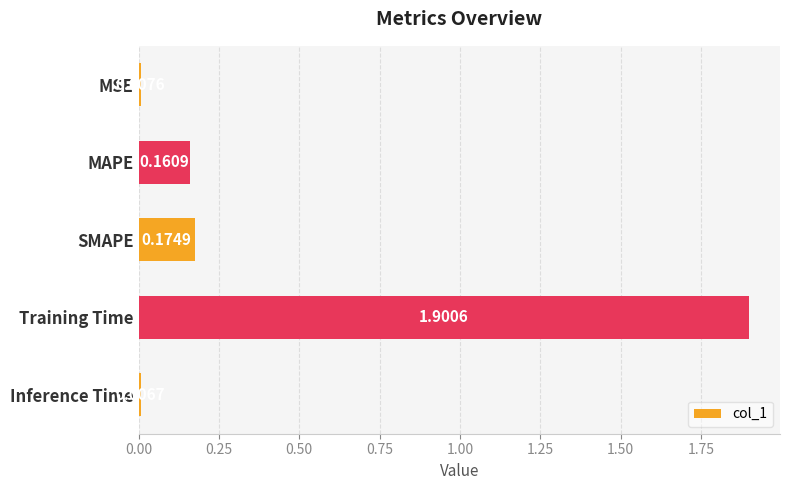

What is the average value?

0.5